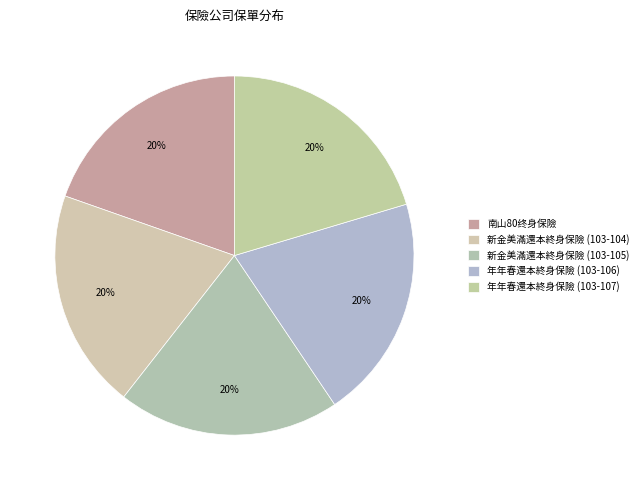

What percentage do 年年春還本終身保險 (103-107) and 南山80终身保險 together represent?

40.0%